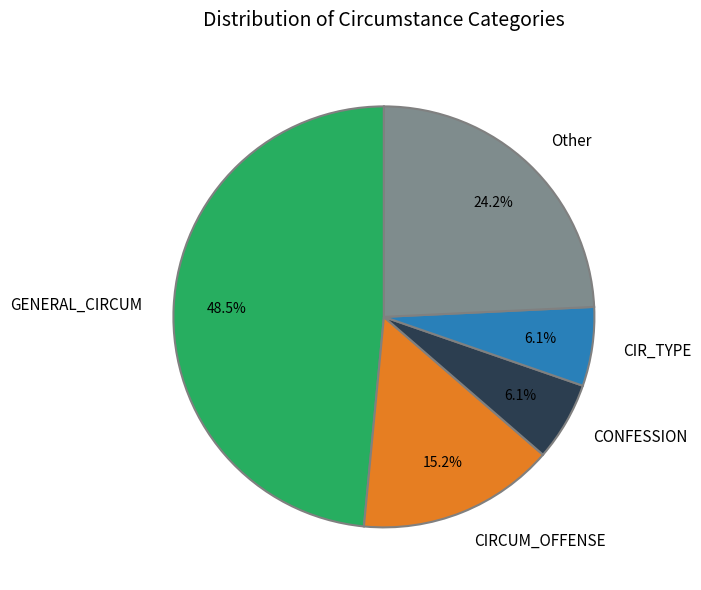

Is the sum of CIR_TYPE and CONFESSION greater than half?

No